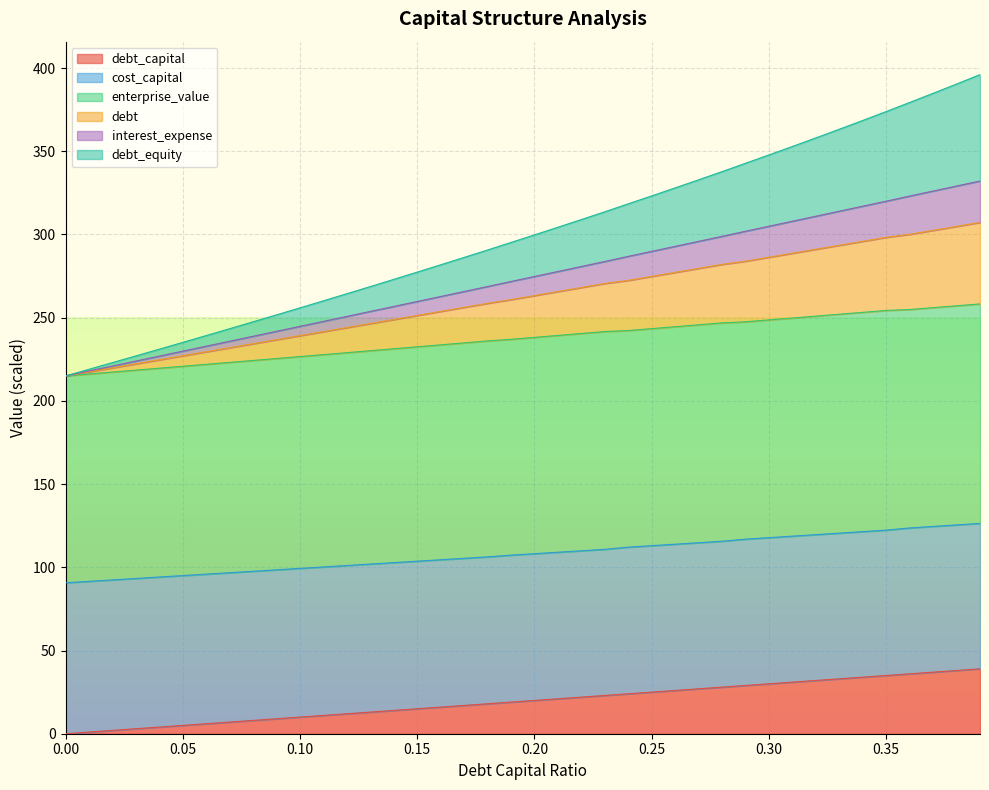

Where is debt_capital nearest to the value 19?

0.19